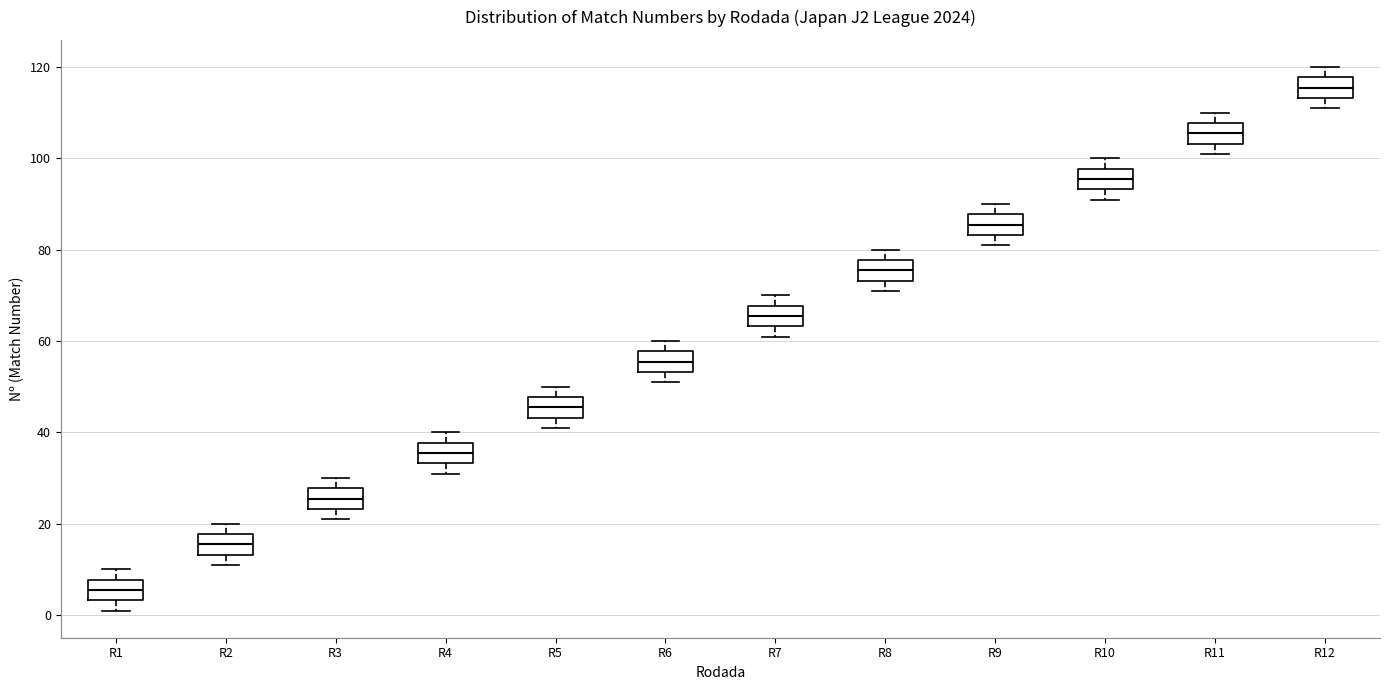

Reading left to right, read every box against the y-axis: the position of its median line, the range the box covers, and the ends of its whiskers. The values are not printed on the chart, so give them approximately, as read against the axis.

R1: median 6, box 4 to 8, whiskers 2 to 10
R2: median 16, box 14 to 18, whiskers 12 to 20
R3: median 26, box 24 to 28, whiskers 22 to 30
R4: median 36, box 34 to 38, whiskers 32 to 40
R5: median 46, box 44 to 48, whiskers 42 to 50
R6: median 56, box 54 to 58, whiskers 52 to 60
R7: median 66, box 64 to 68, whiskers 62 to 70
R8: median 76, box 74 to 78, whiskers 72 to 80
R9: median 86, box 84 to 88, whiskers 82 to 90
R10: median 96, box 94 to 98, whiskers 92 to 100
R11: median 106, box 104 to 108, whiskers 102 to 110
R12: median 116, box 114 to 118, whiskers 112 to 120